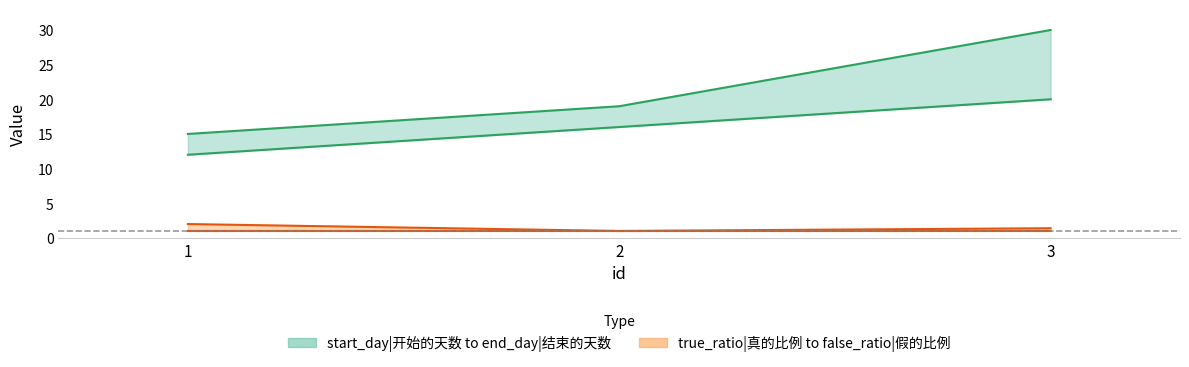

Does the chart display data point markers on the line(s)?

No